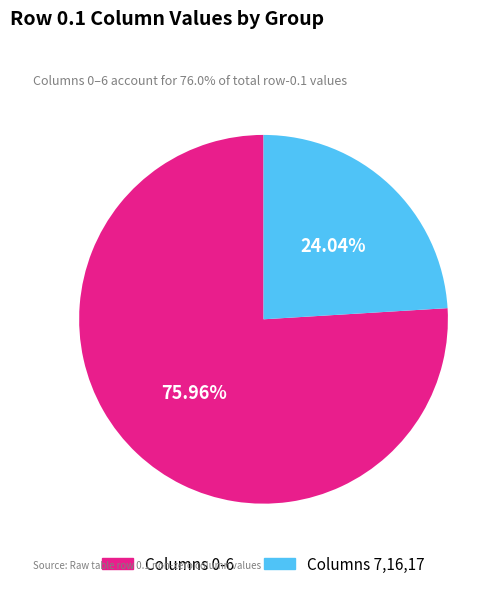

Does any single category account for the majority?

Yes